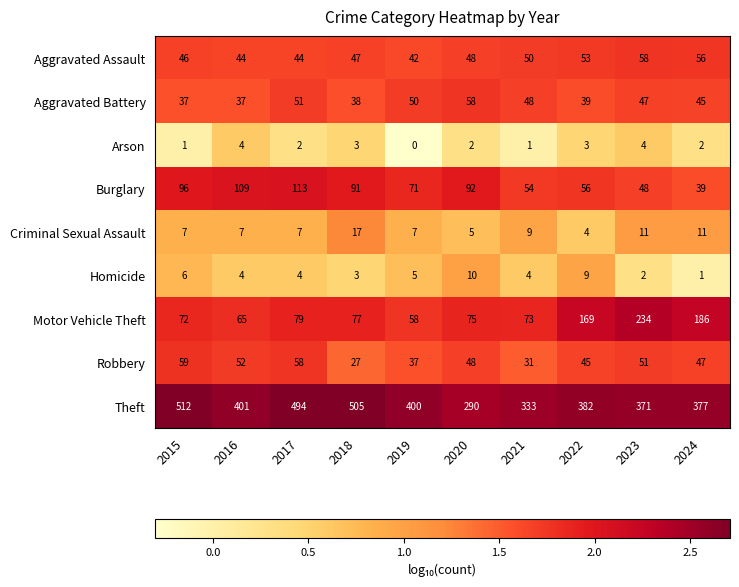

At which category is the sum across all series the highest?

2017